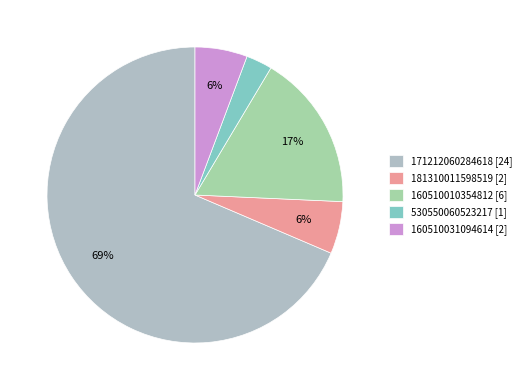

How many slices are in this pie chart?

5